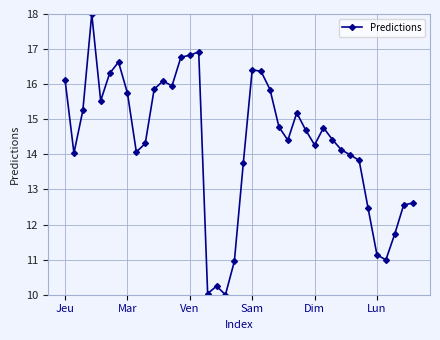

True or false: the data has more than 2 interior local peaks.

True